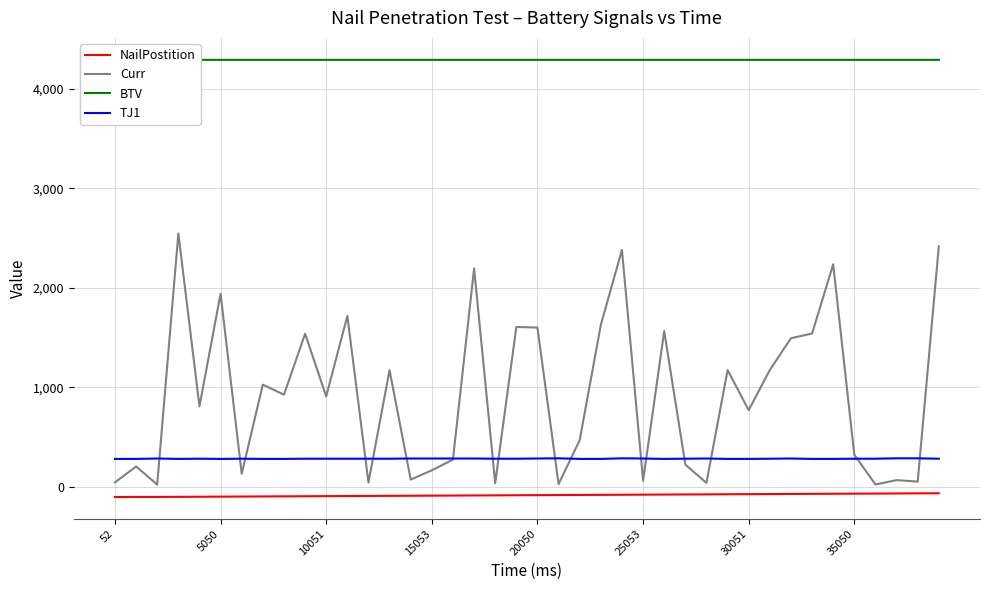

True or false: TJ1 and NailPostition intersect in this chart.

False